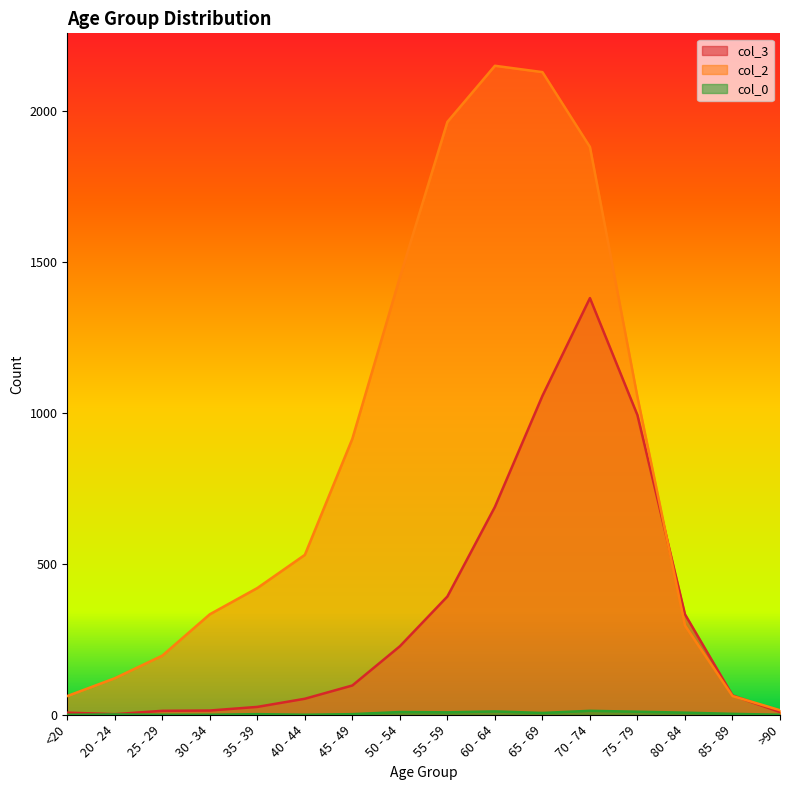

What is the average value of the 3 series?

335